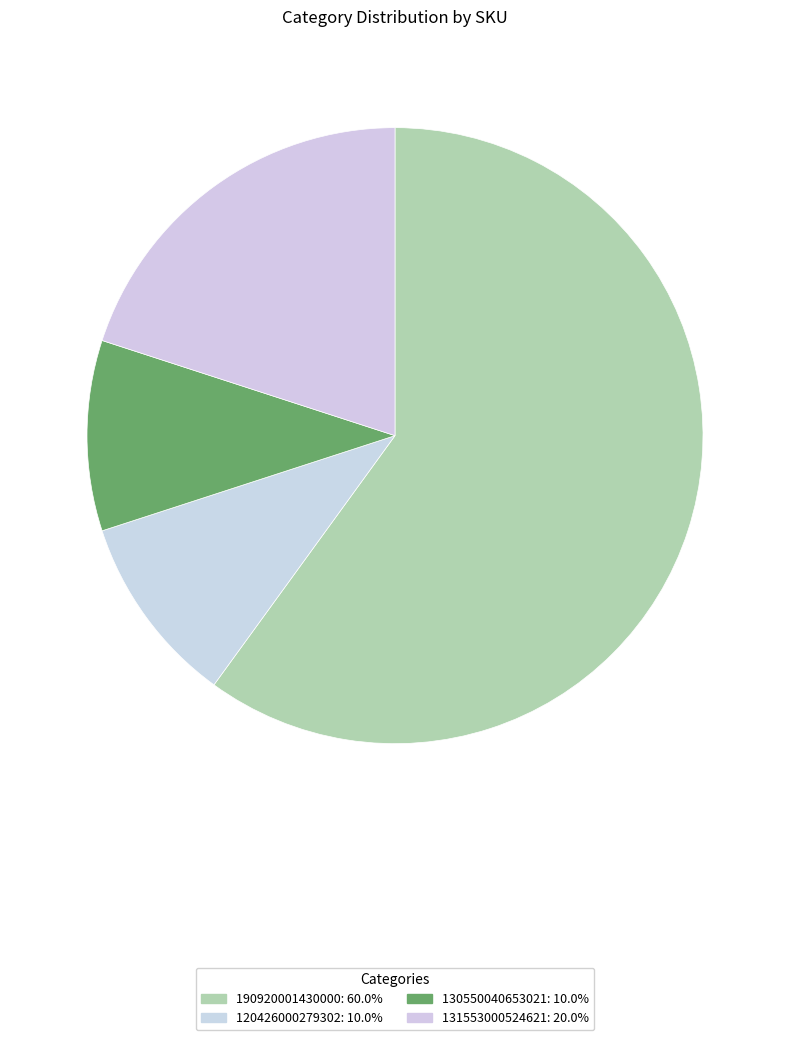

Is it true that 130550040653021 is 10% of the pie?

True